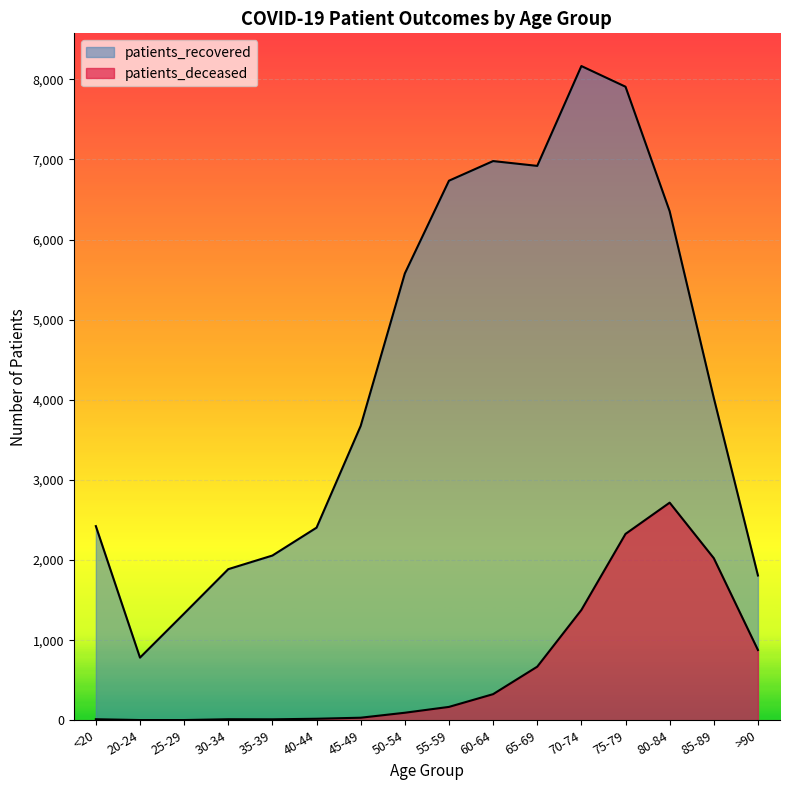

At 85-89, list the series in order from largest to smallest.

patients_recovered, patients_deceased